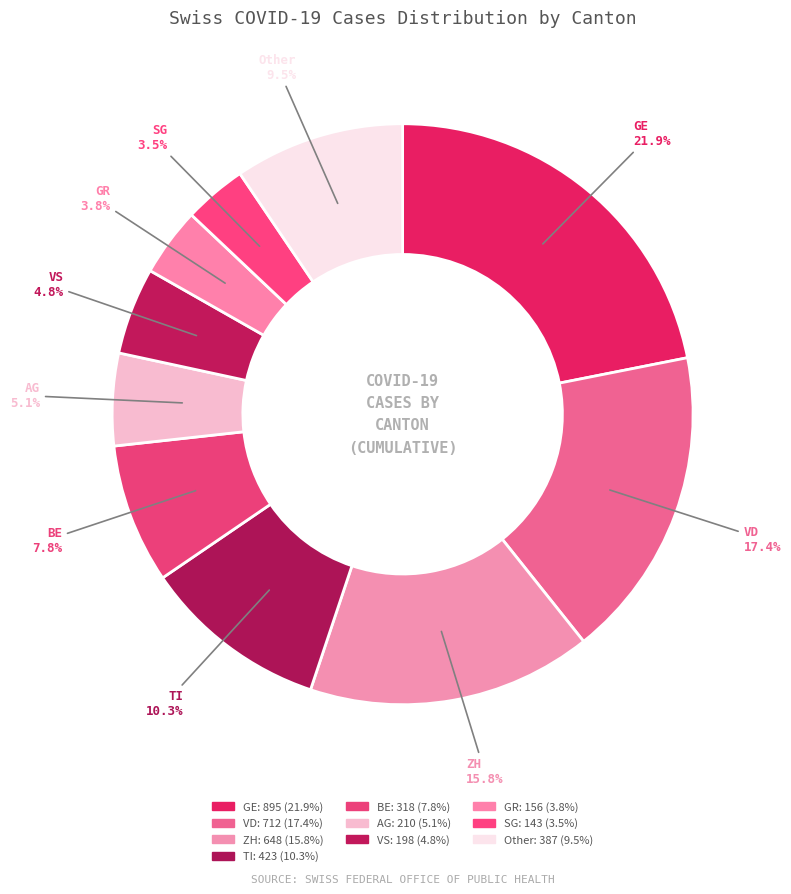

How many slices are in this pie chart?

10